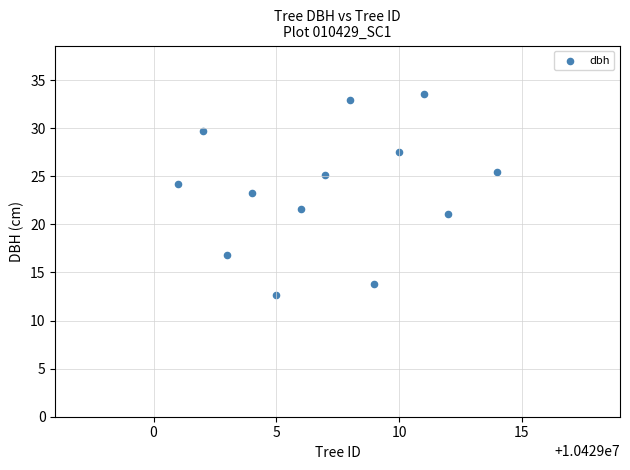

What is the range of X values (max minus min)?

13.0